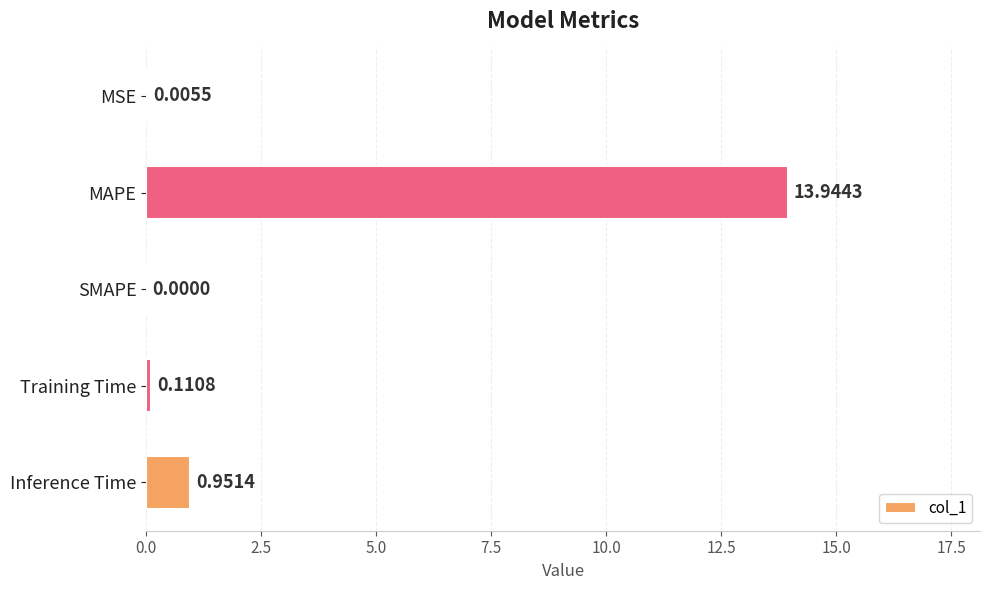

What is the sum of the values at MAPE and Training Time?

14.1